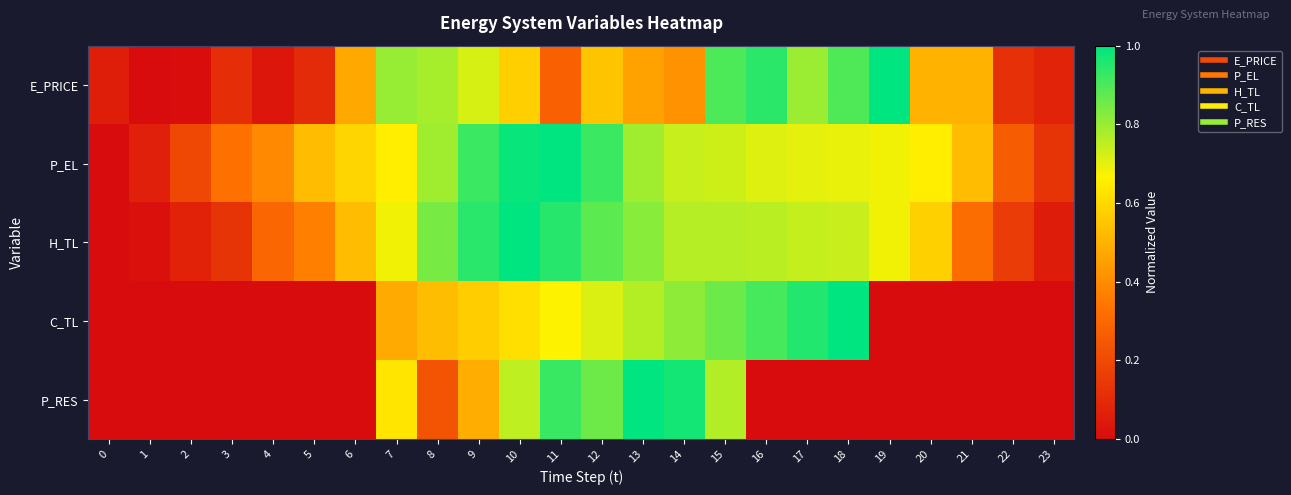

How many series are shown in this chart?

5